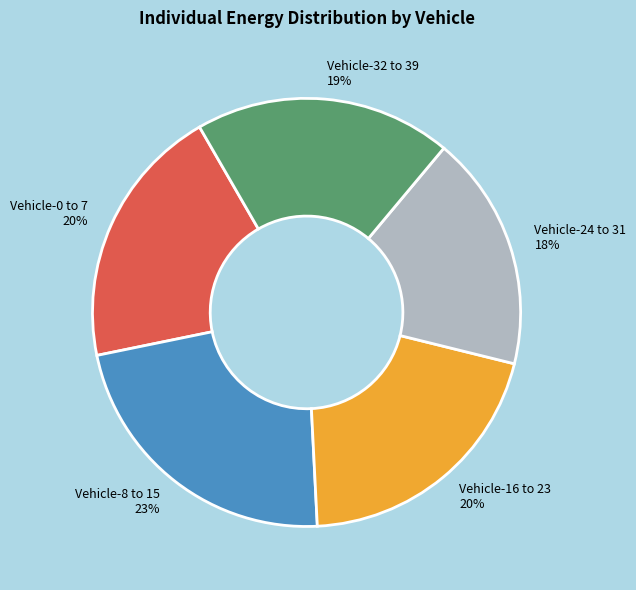

Do Vehicle-8 to 15 and Vehicle-24 to 31 together represent more than half of the pie?

No